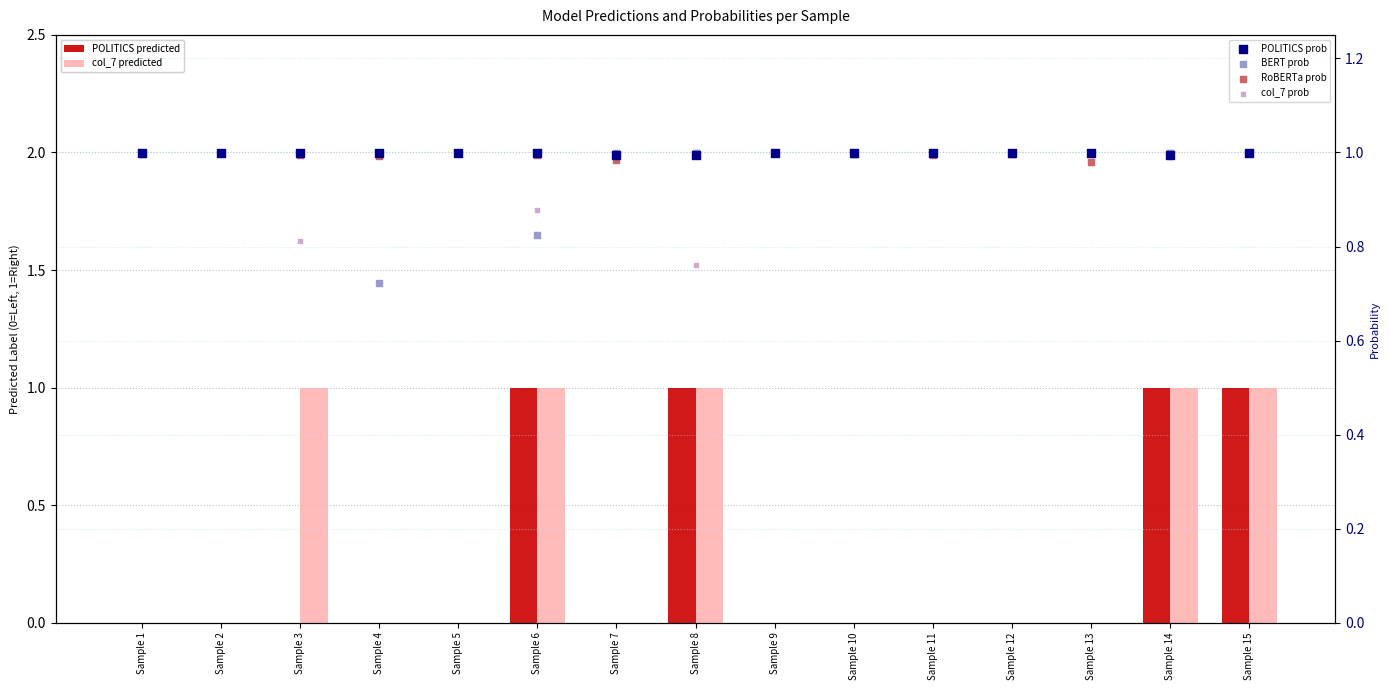

Which series has the largest total across all categories?

POLITICS prob